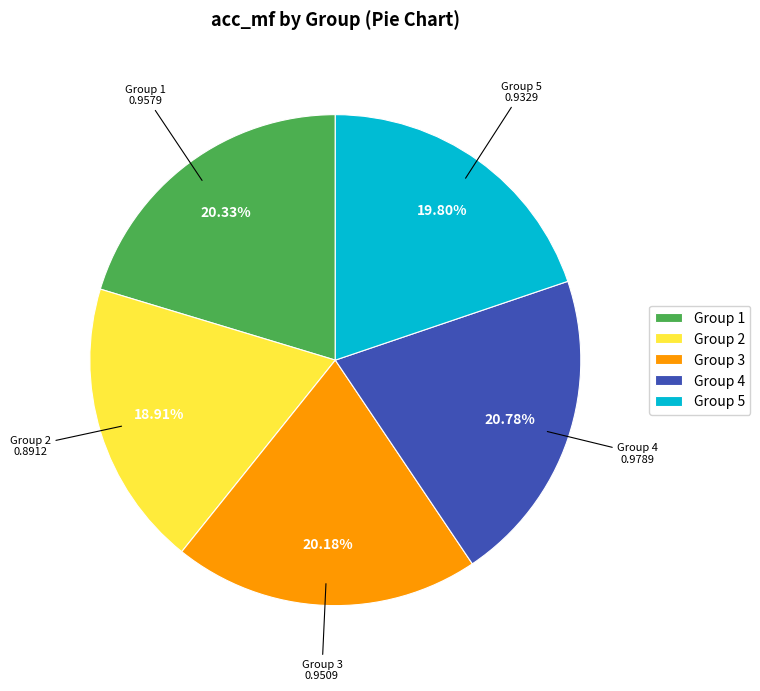

Is the sum of Group 4 and Group 2 greater than half?

No